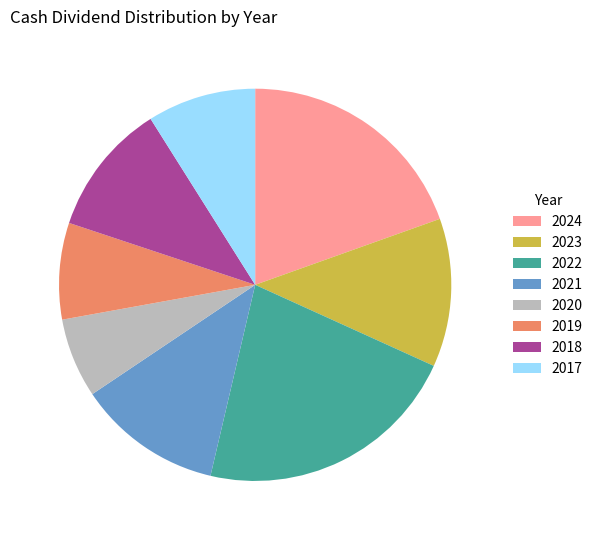

Is there any slice that represents more than half of the pie?

No